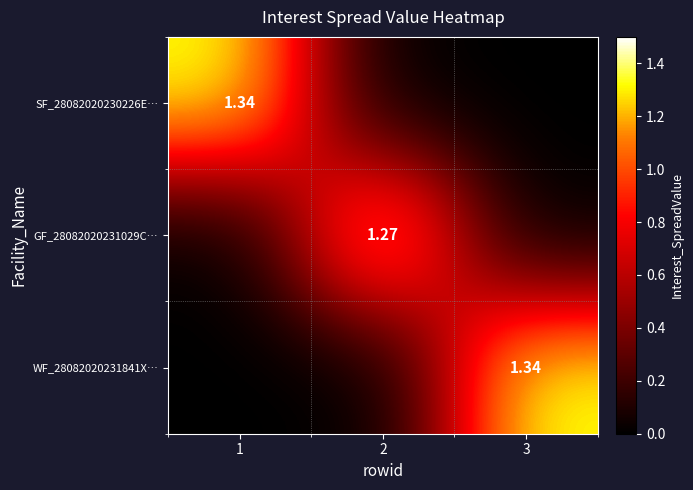

What is the spread (max minus min) of values at 1?

1.3